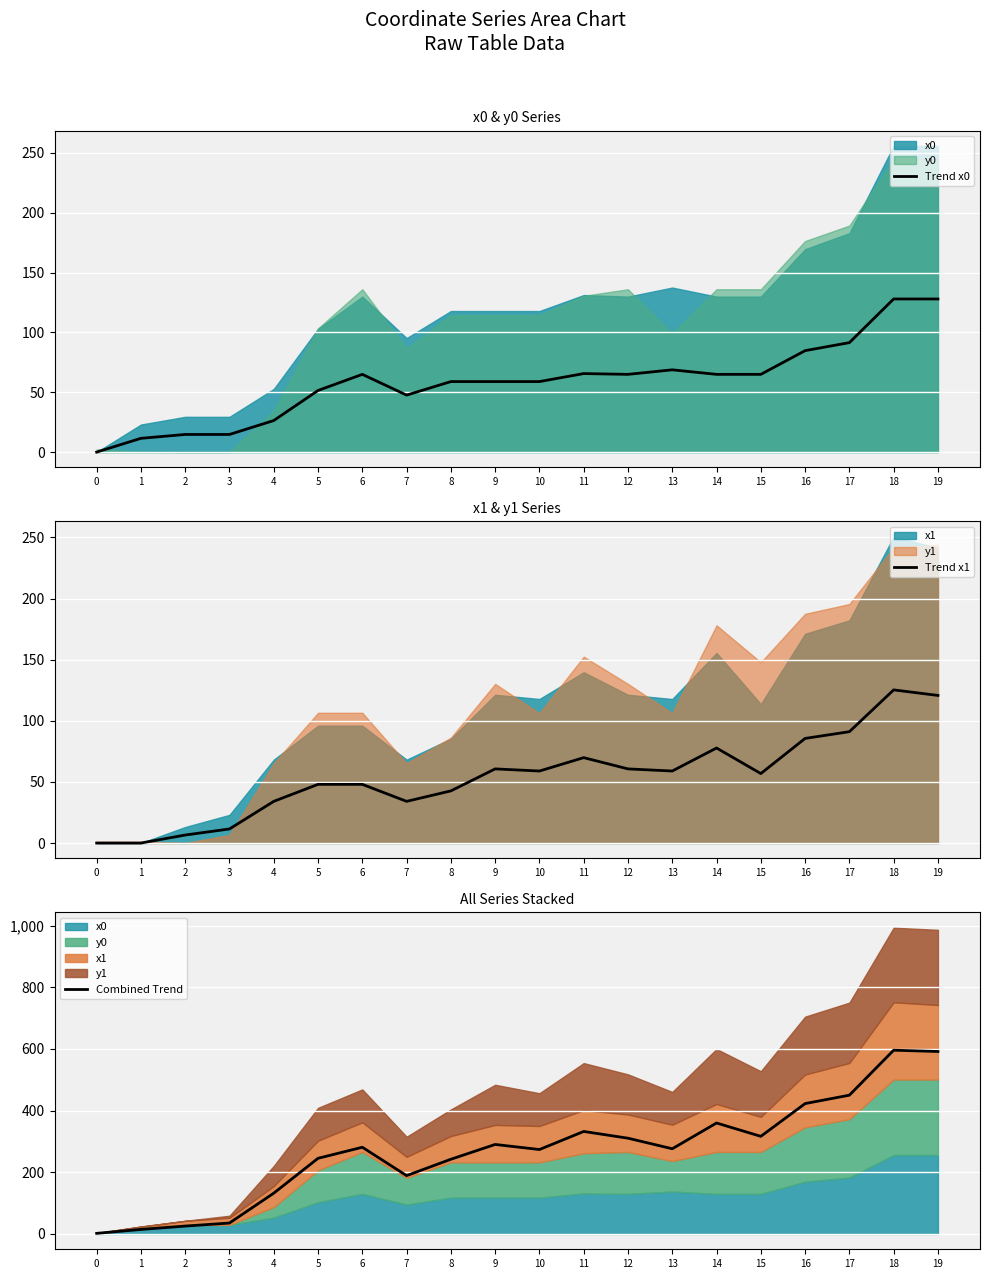

Reading left to right, what are all the values shown in this chart?

Trend x0: 0.0	11.5	14.7	14.7	26.4	51.5	65.0	47.6	58.9	58.9	58.9	65.6	65.0	68.7	65.0	65.0	84.8	91.5	128.0	128.0
Trend x1: 0.0	0.0	6.5	11.5	34.1	48.0	48.0	34.1	42.7	60.7	58.9	69.9	60.7	58.9	77.7	56.8	85.6	91.1	125.3	120.8
Combined Trend: 2.0	14.7	25.5	35.5	132.3	245.4	281.1	189.1	242.3	290.2	273.8	332.4	310.5	276.3	359.8	316.5	422.8	450.0	595.8	591.7